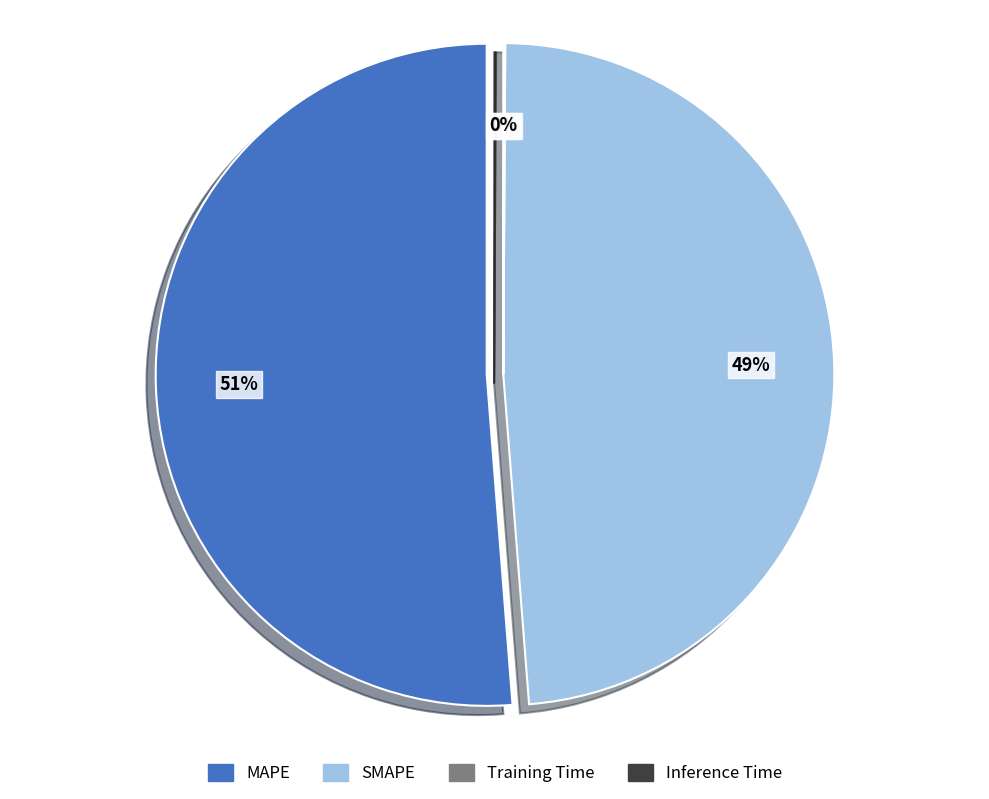

How many segments does this pie chart have?

4